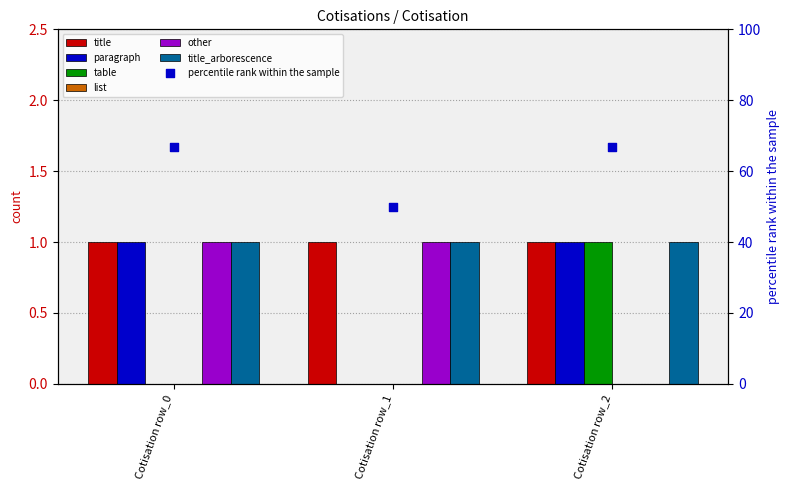

Is the value of paragraph at Cotisation row_0 greater than the value of other at Cotisation row_1?

No